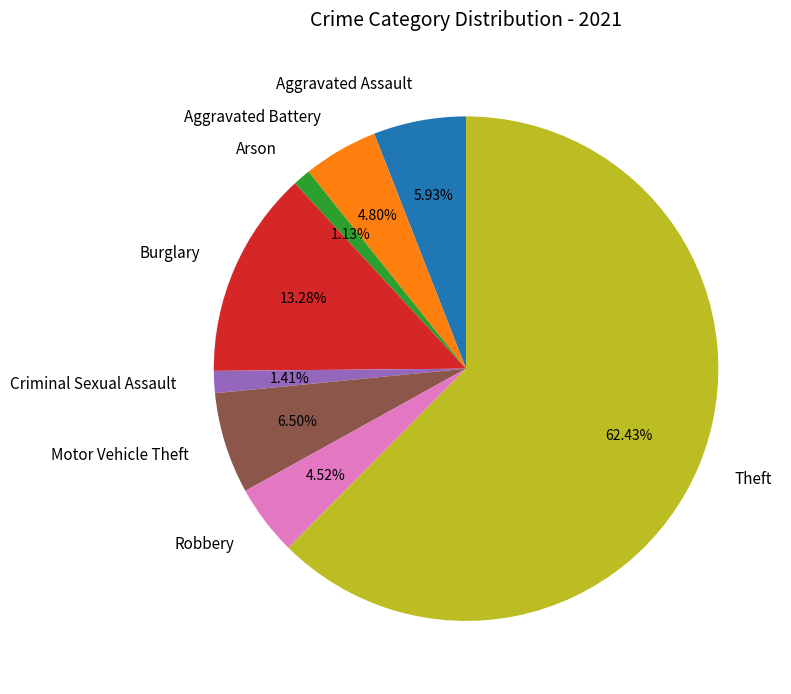

What is the majority slice?

Theft